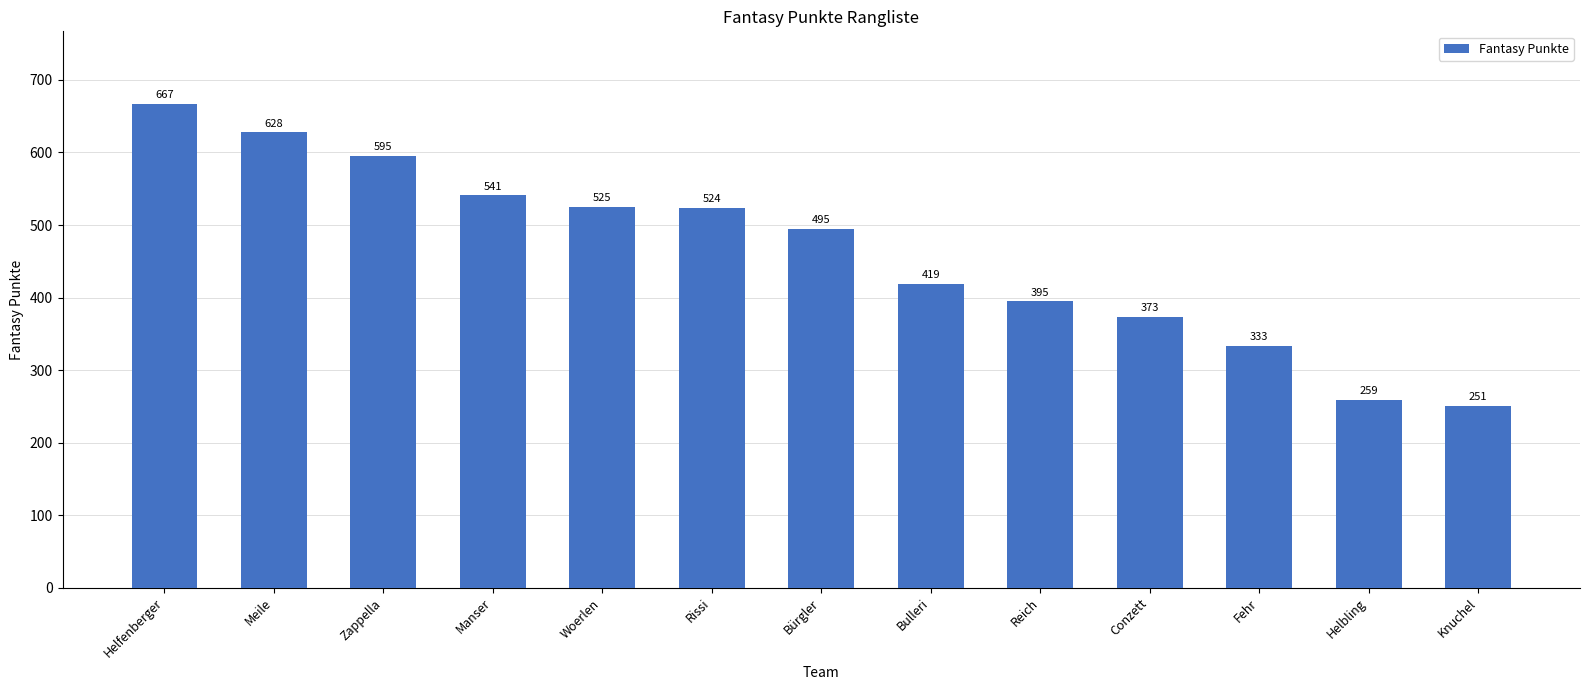

Reading right to left, transcribe all the data shown in this chart.

Knuchel=251	Helbling=259	Fehr=333	Conzett=373	Reich=395	Bulleri=419	Bürgler=495	Rissi=524	Woerlen=525	Manser=541	Zappella=595	Meile=628	Helfenberger=667